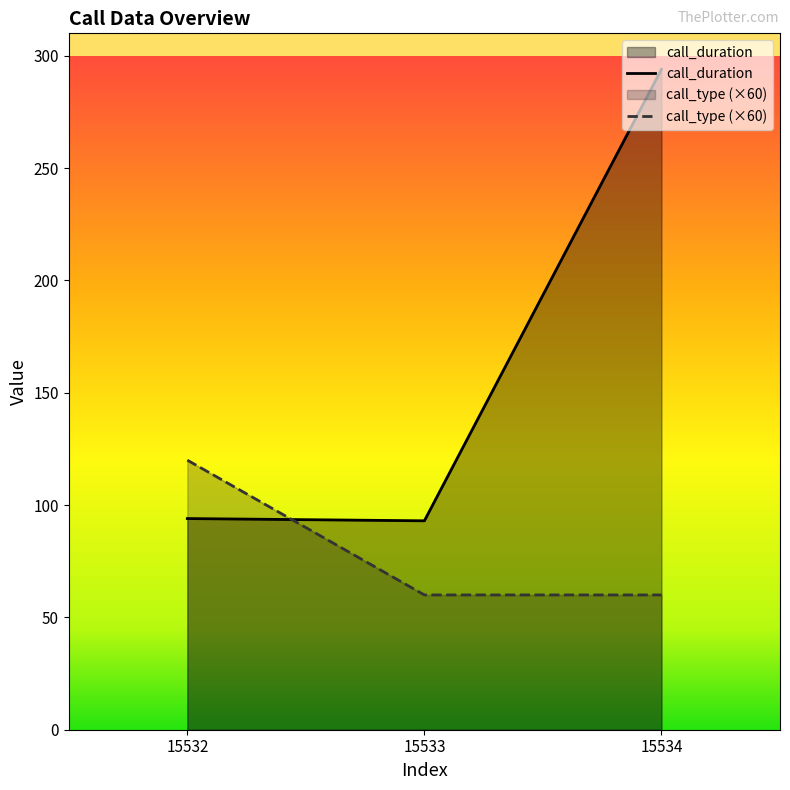

At 15533, list the series in order from smallest to largest.

call_type (×60), call_duration